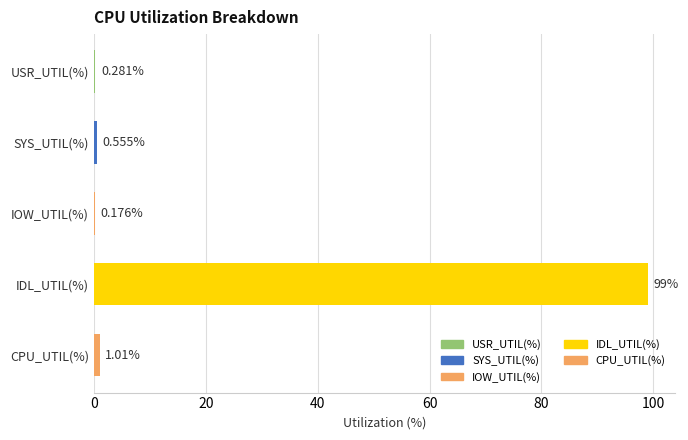

Are the bars horizontal?

Yes